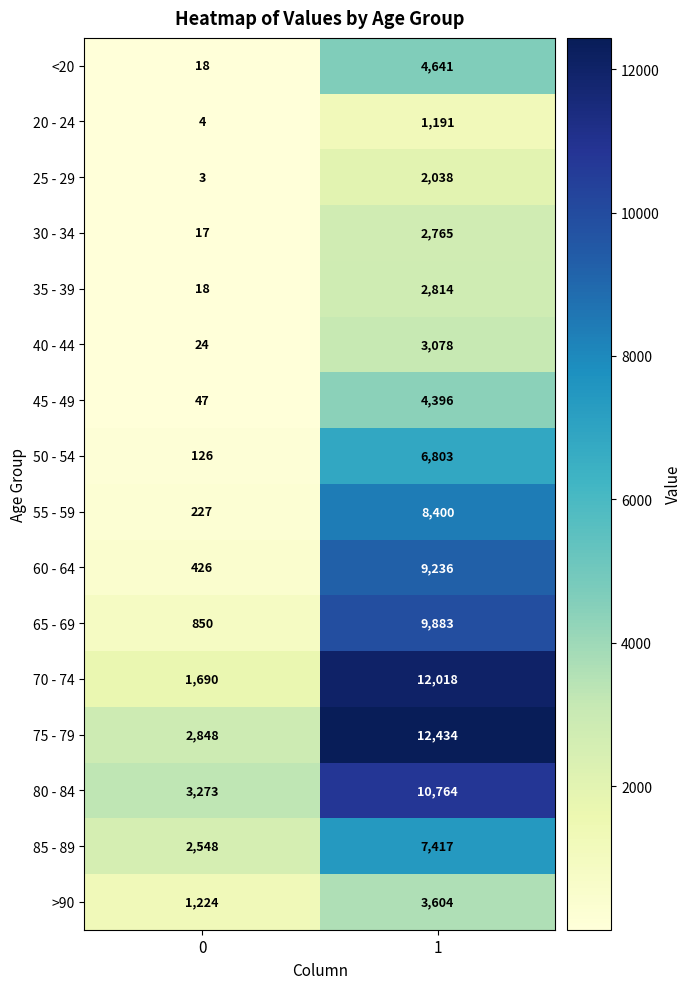

What is the average value of the 45 - 49 series?

2222